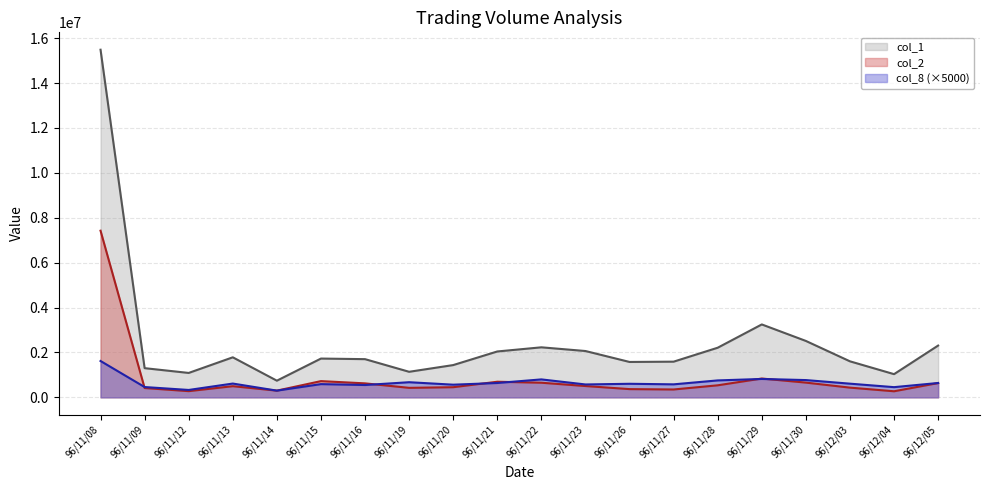

At 96/11/16, list the series in order from smallest to largest.

col_8, col_2, col_1